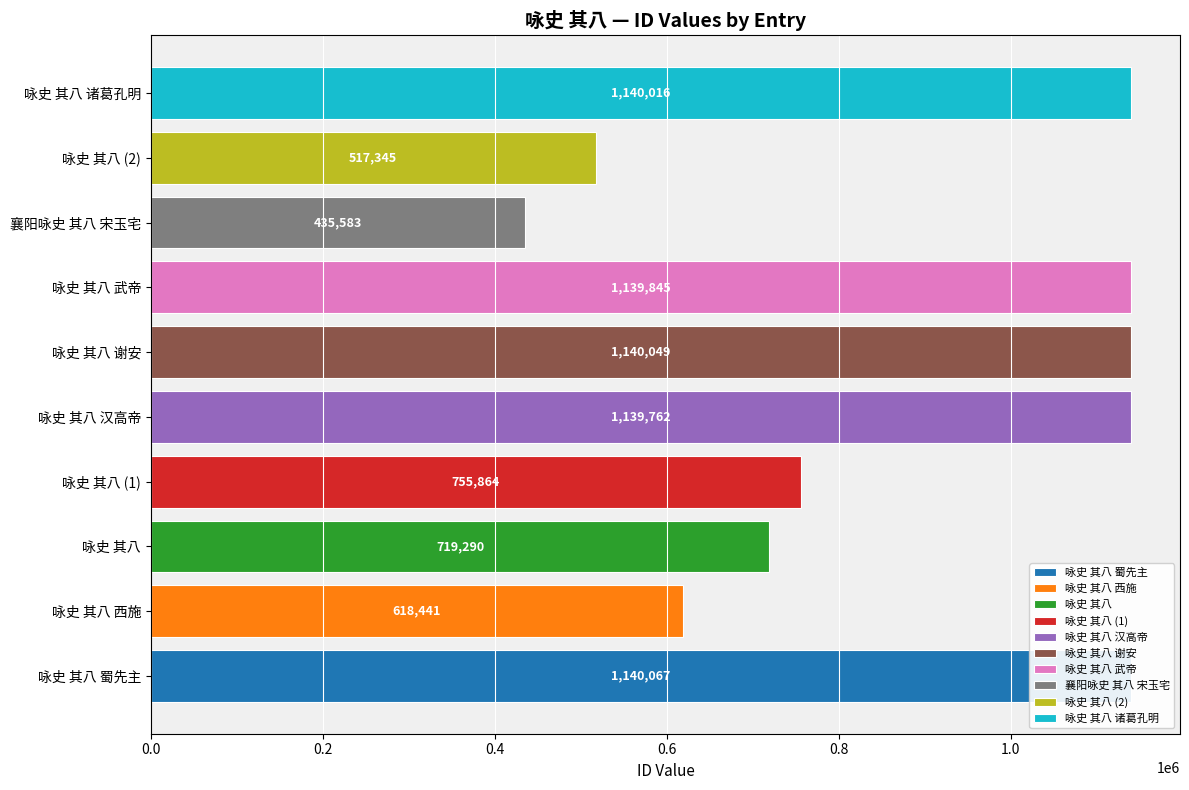

Reading left to right, what are all the values shown in this chart?

1140067	618441	719290	755864	1139762	1140049	1139845	435583	517345	1140016